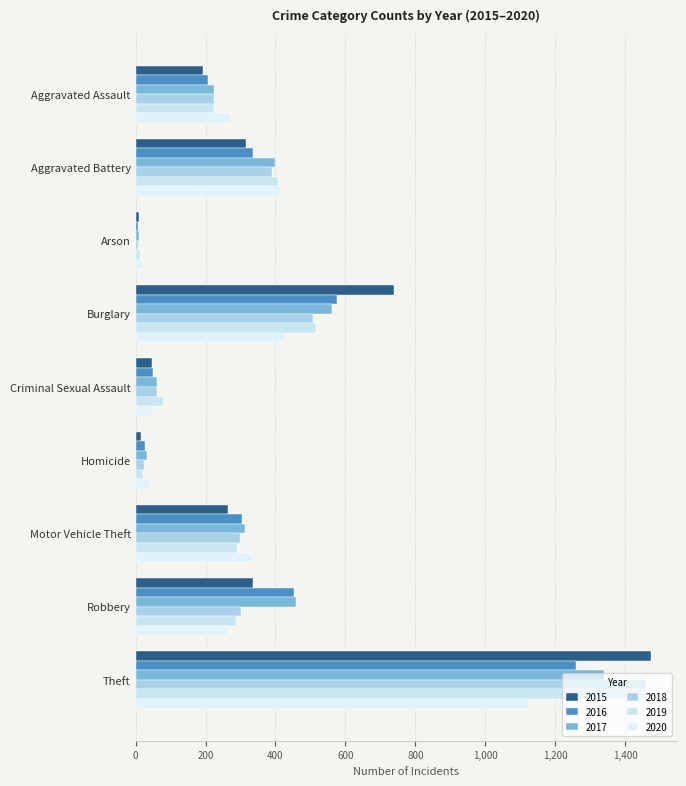

Which series has the largest total across all categories?

2017